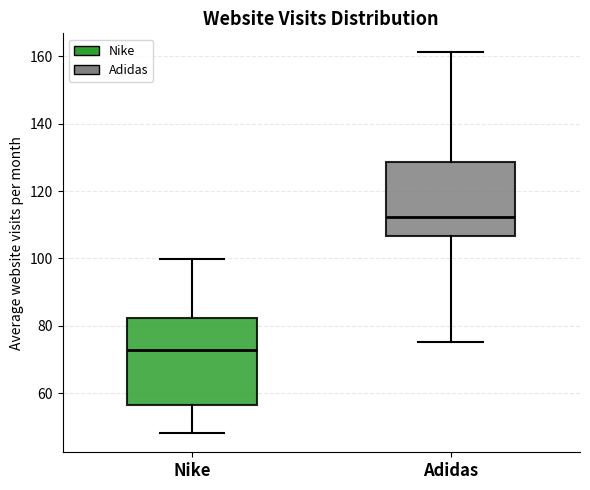

Where does the upper whisker of the box for Adidas end on the y-axis? The values are not printed on the chart, so give them approximately, as read against the axis.

162